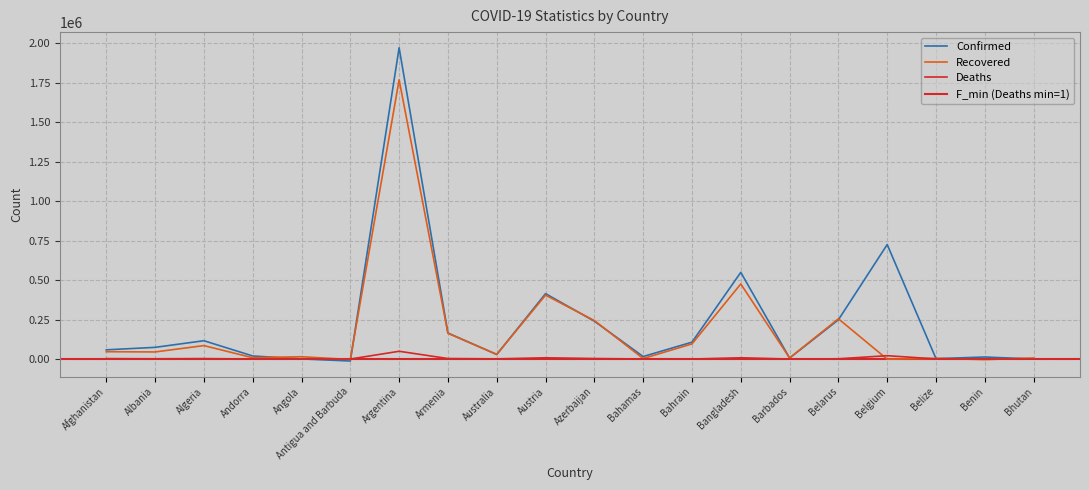

What is the smallest value displayed?

-12538.5